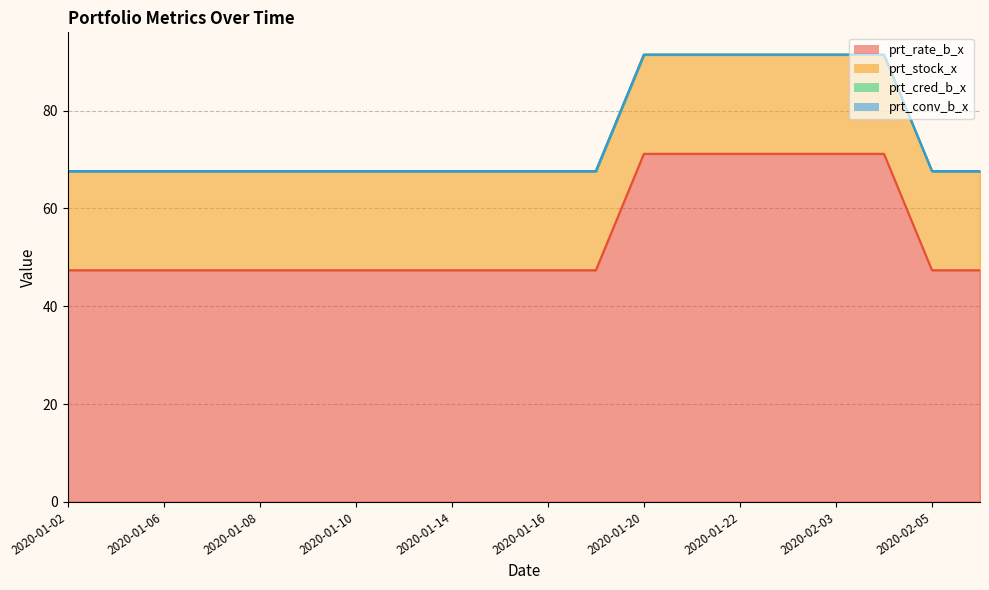

Rank the categories by prt_conv_b_x value from lowest to highest.

2020-01-02, 2020-01-03, 2020-01-06, 2020-01-07, 2020-01-08, 2020-01-09, 2020-01-10, 2020-01-13, 2020-01-14, 2020-01-15, 2020-01-16, 2020-01-17, 2020-01-20, 2020-01-21, 2020-01-22, 2020-01-23, 2020-02-03, 2020-02-04, 2020-02-05, 2020-02-06